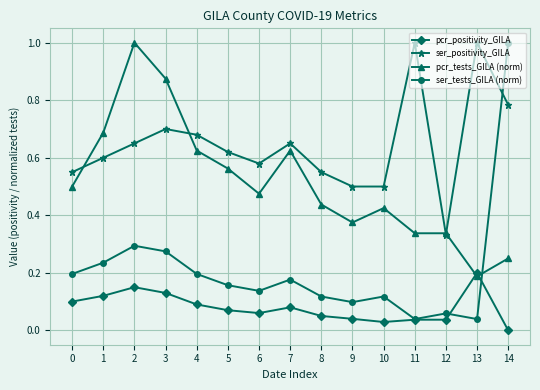

Is it true that pcr_positivity_GILA equals 0.0 at 10?

True